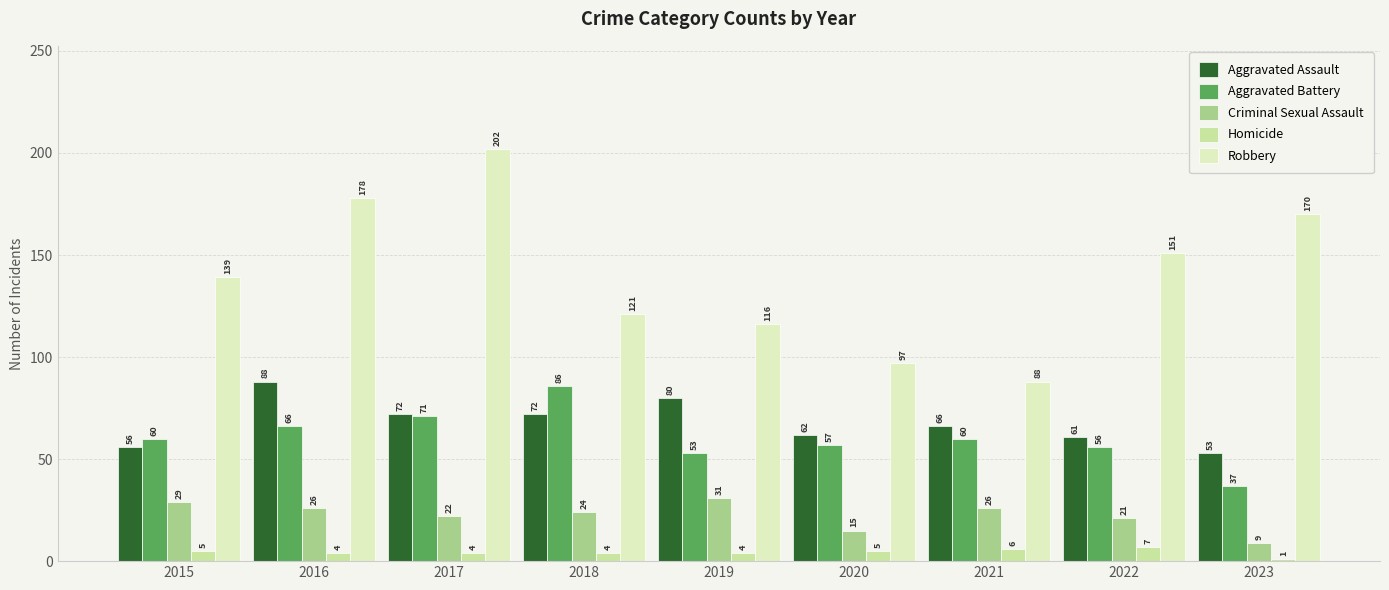

What is the lowest value of the Criminal Sexual Assault series?

9